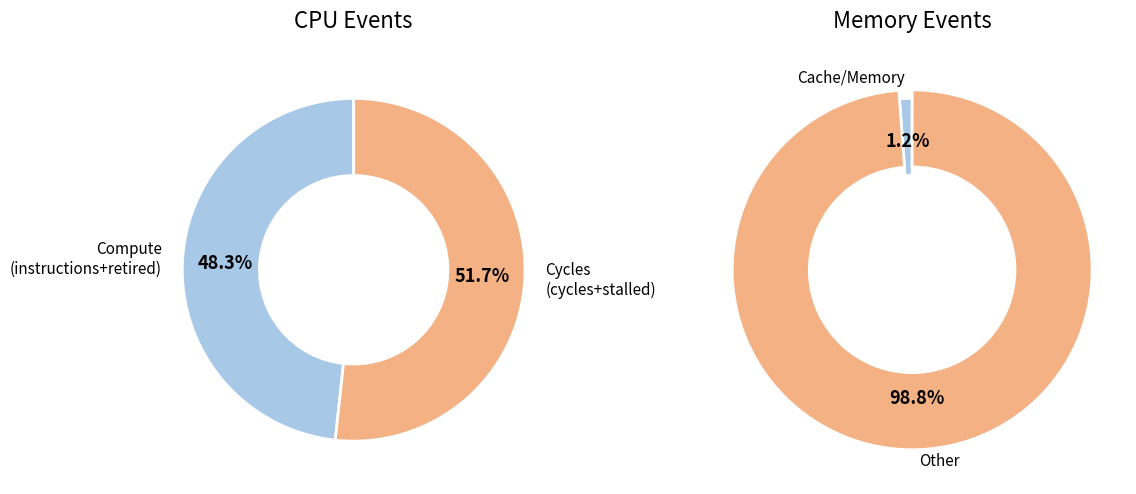

Which slice is the largest?

cycles